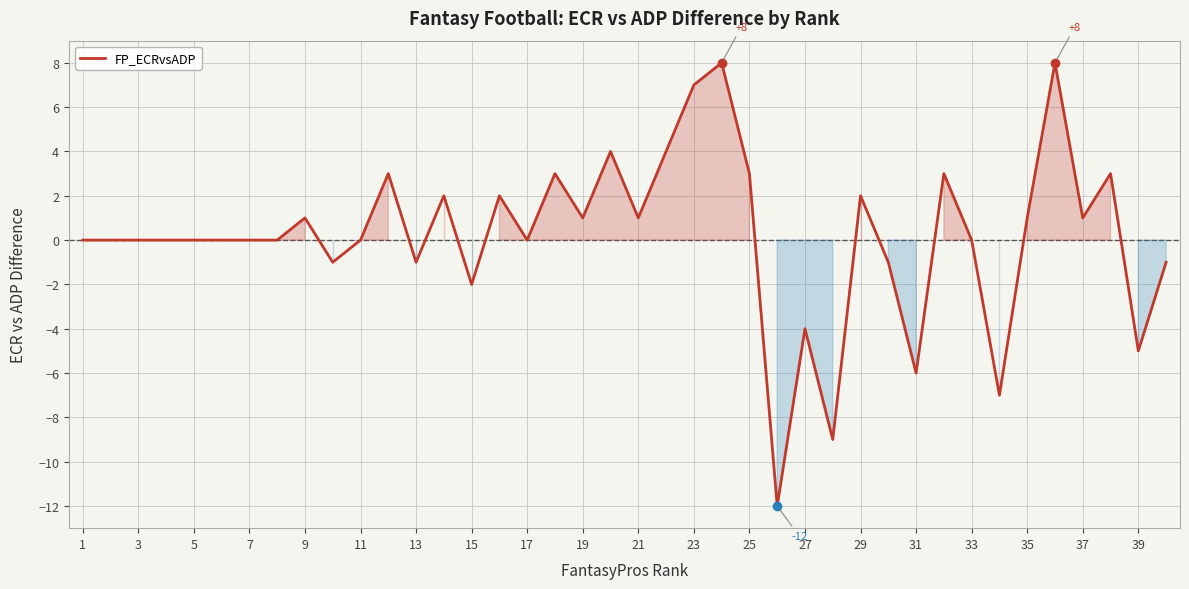

What is the minimum value shown in the chart?

-12